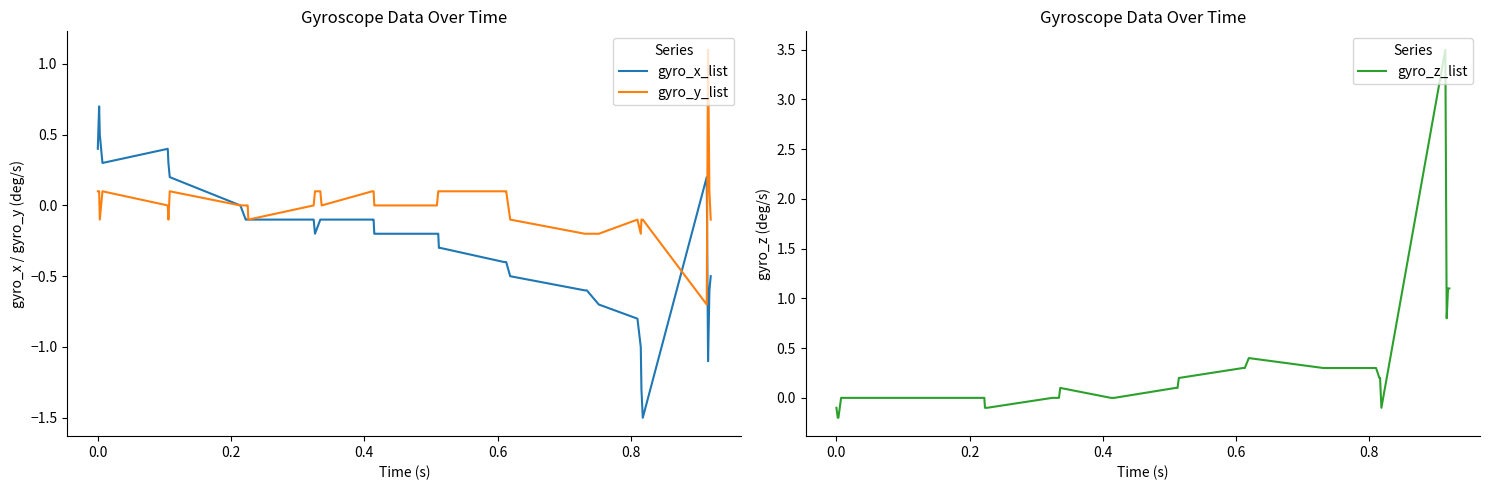

What is the minimum value for gyro_y_list?

-0.7